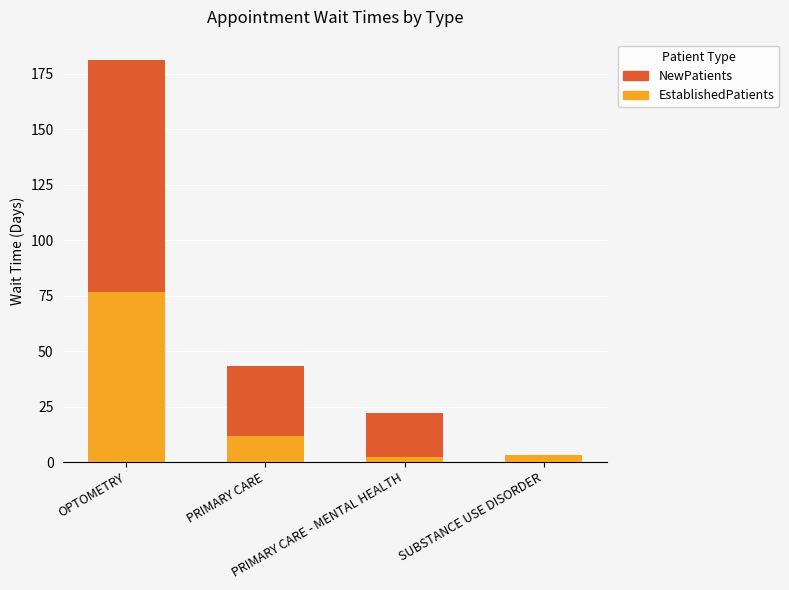

What is the highest value of the EstablishedPatients series?

76.8